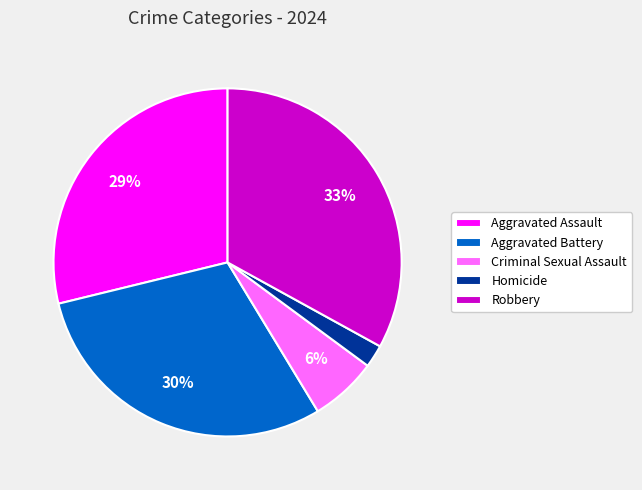

Count the number of slices in the pie.

5